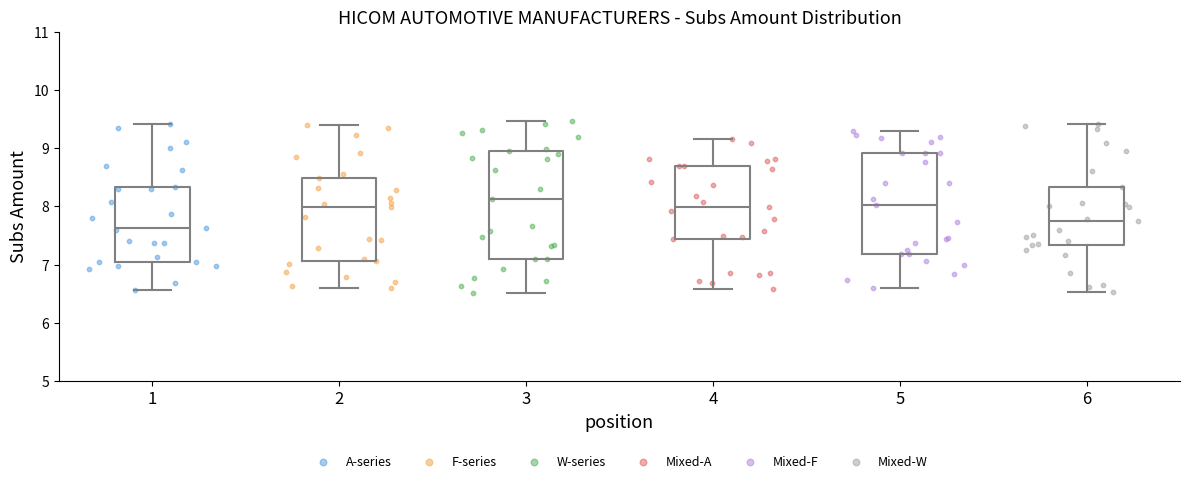

Reading left to right, read every box against the y-axis: the position of its median line, the range the box covers, and the ends of its whiskers. The values are not printed on the chart, so give them approximately, as read against the axis.

1: median 7.6, box 7.1 to 8.3, whiskers 6.6 to 9.4
2: median 8.0, box 7.1 to 8.5, whiskers 6.6 to 9.4
3: median 8.1, box 7.1 to 8.9, whiskers 6.5 to 9.5
4: median 8.0, box 7.4 to 8.7, whiskers 6.6 to 9.2
5: median 8.0, box 7.2 to 8.9, whiskers 6.6 to 9.3
6: median 7.8, box 7.3 to 8.3, whiskers 6.5 to 9.4